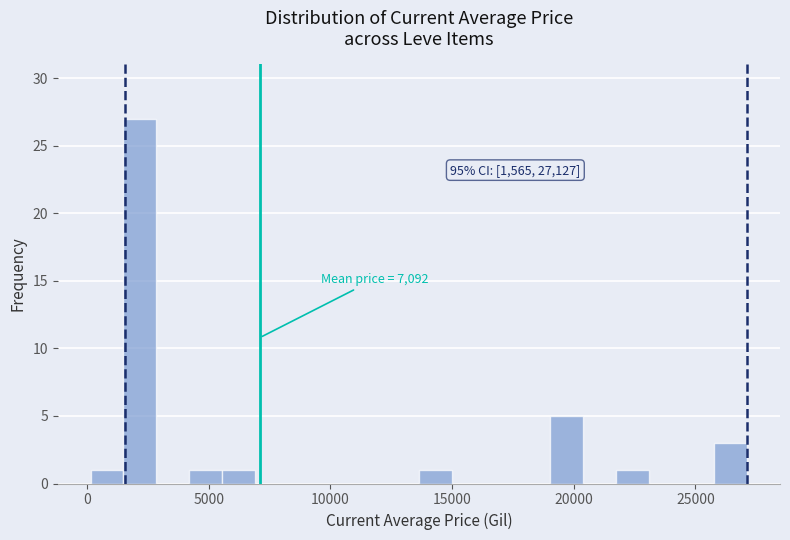

Read against the x-axis, roughly where is the centre of the tallest bar?

2000